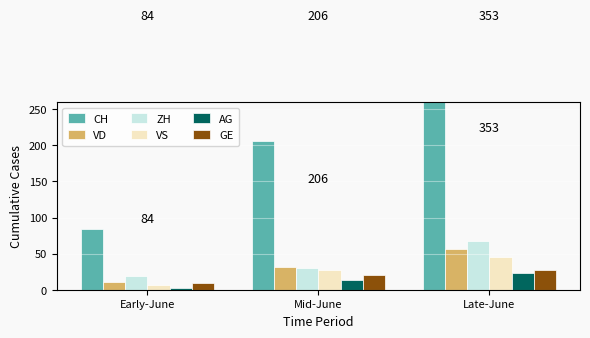

What is the difference between the AG values at Late-June and Mid-June?

10